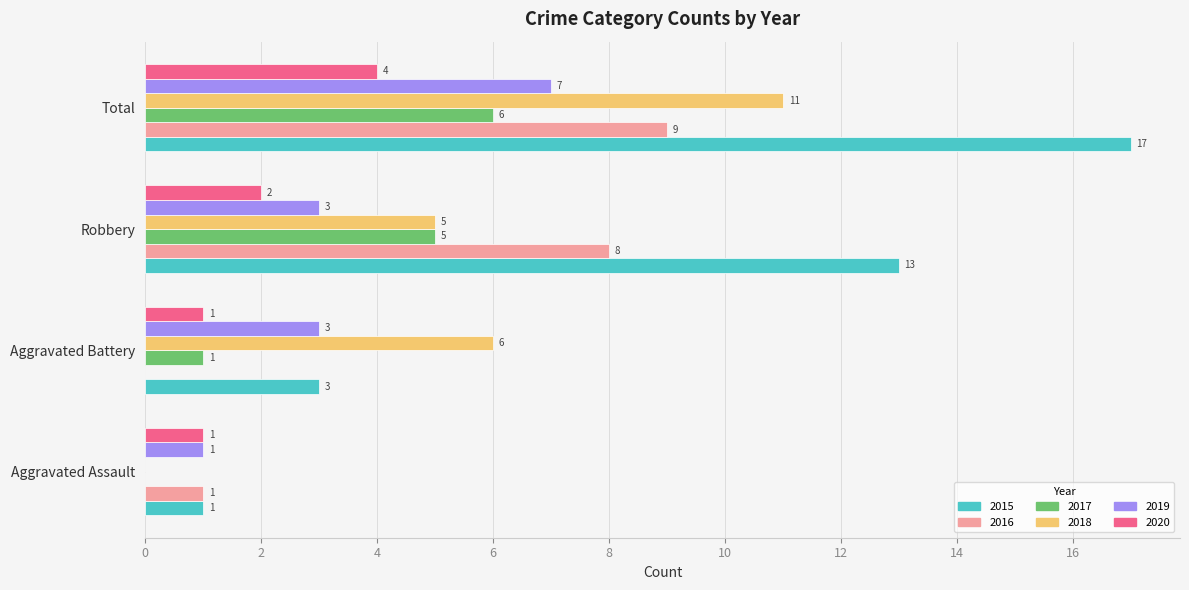

How many 2017 values are between 1 and 6?

3